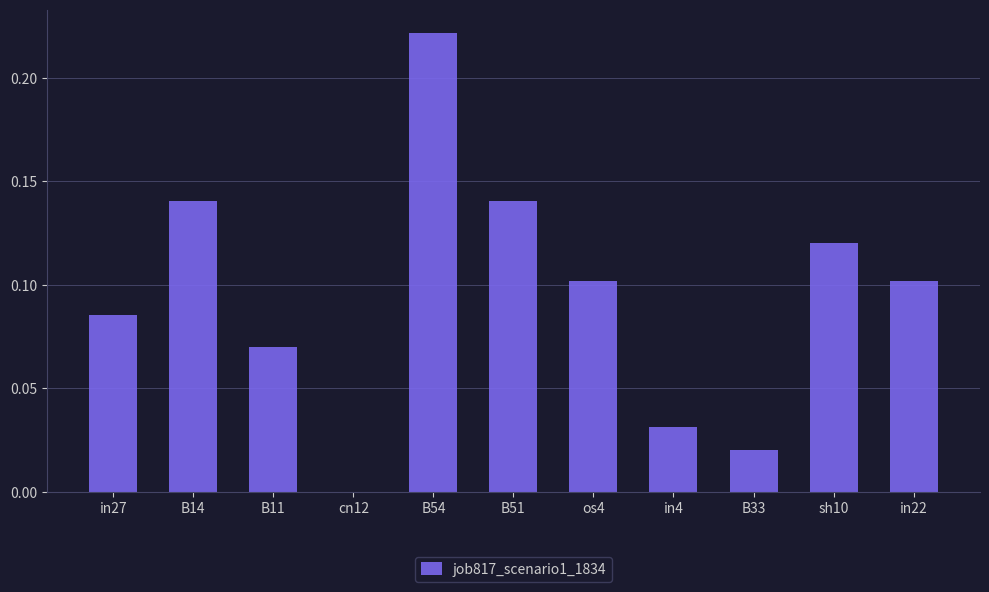

What is the sum of all values?

1.0